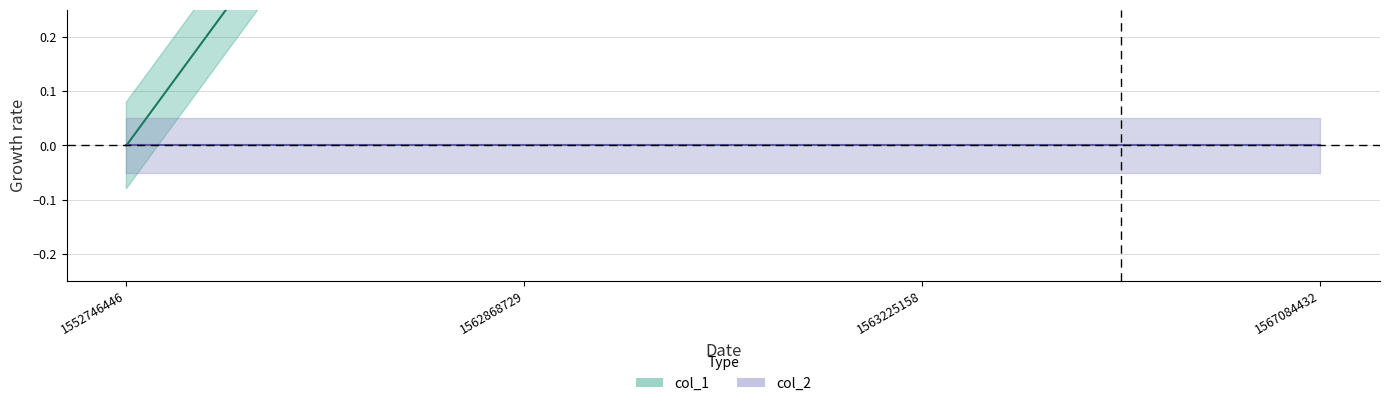

List the labels in order of value, largest first.

1567084432, 1563225158, 1562868729, 1552746446